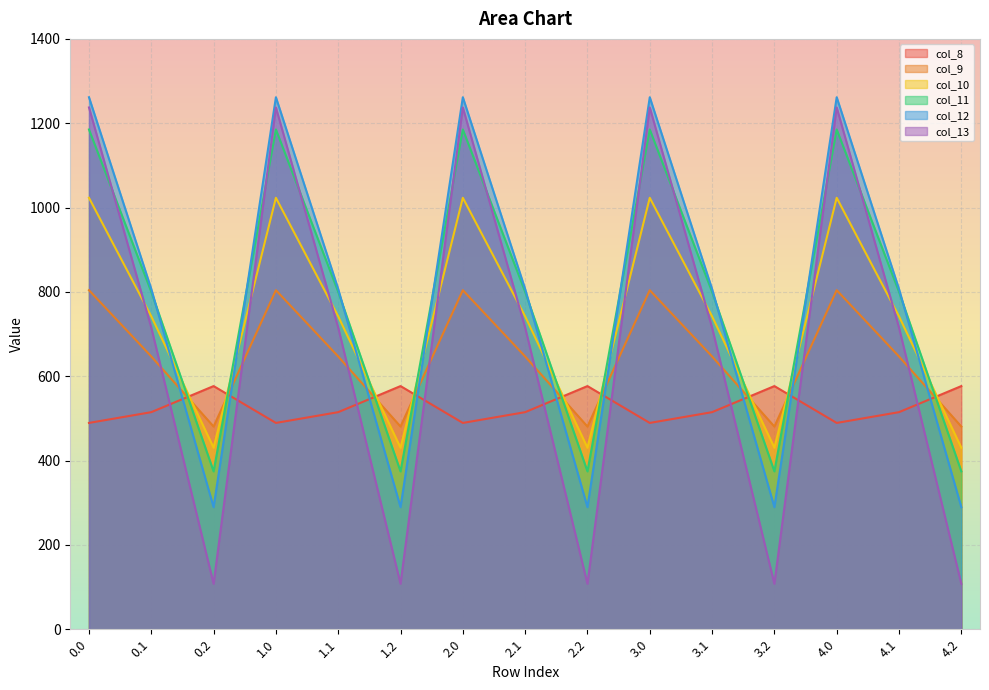

Between 4.1 and 3.2, which is larger?

3.2